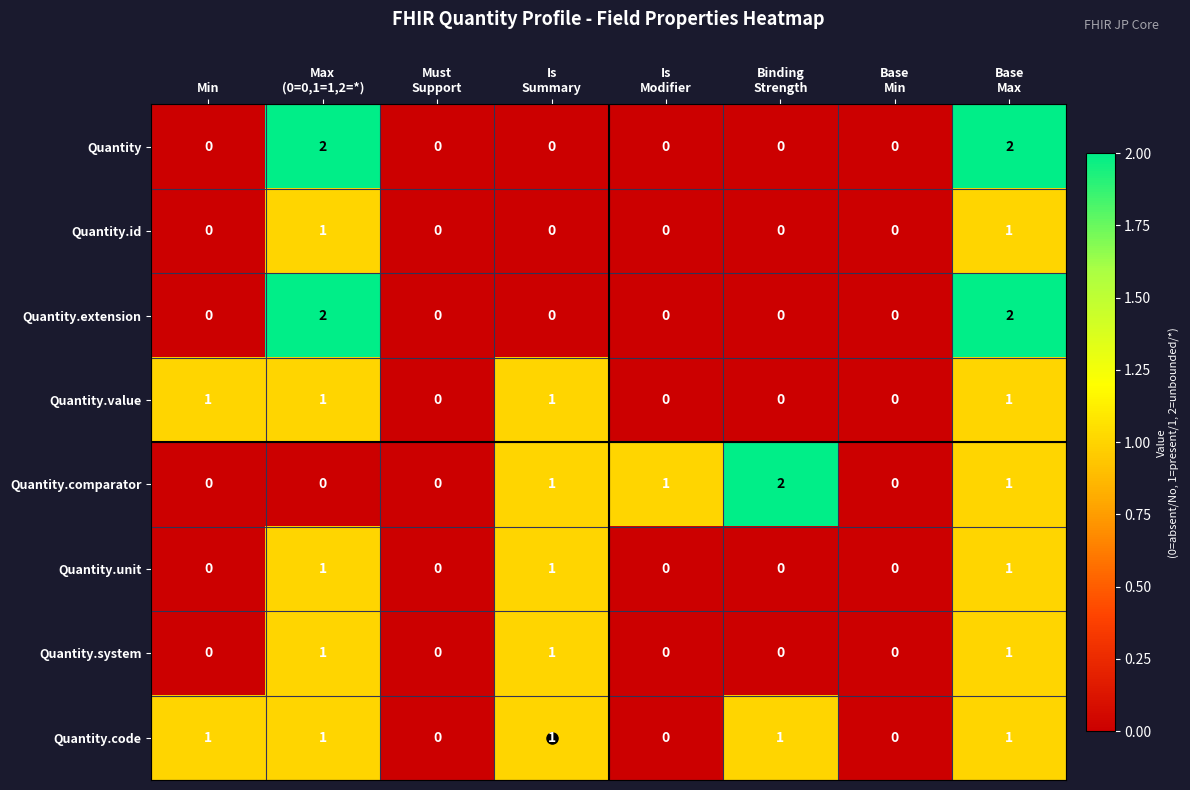

What is the sum of all Quantity.code values?

5